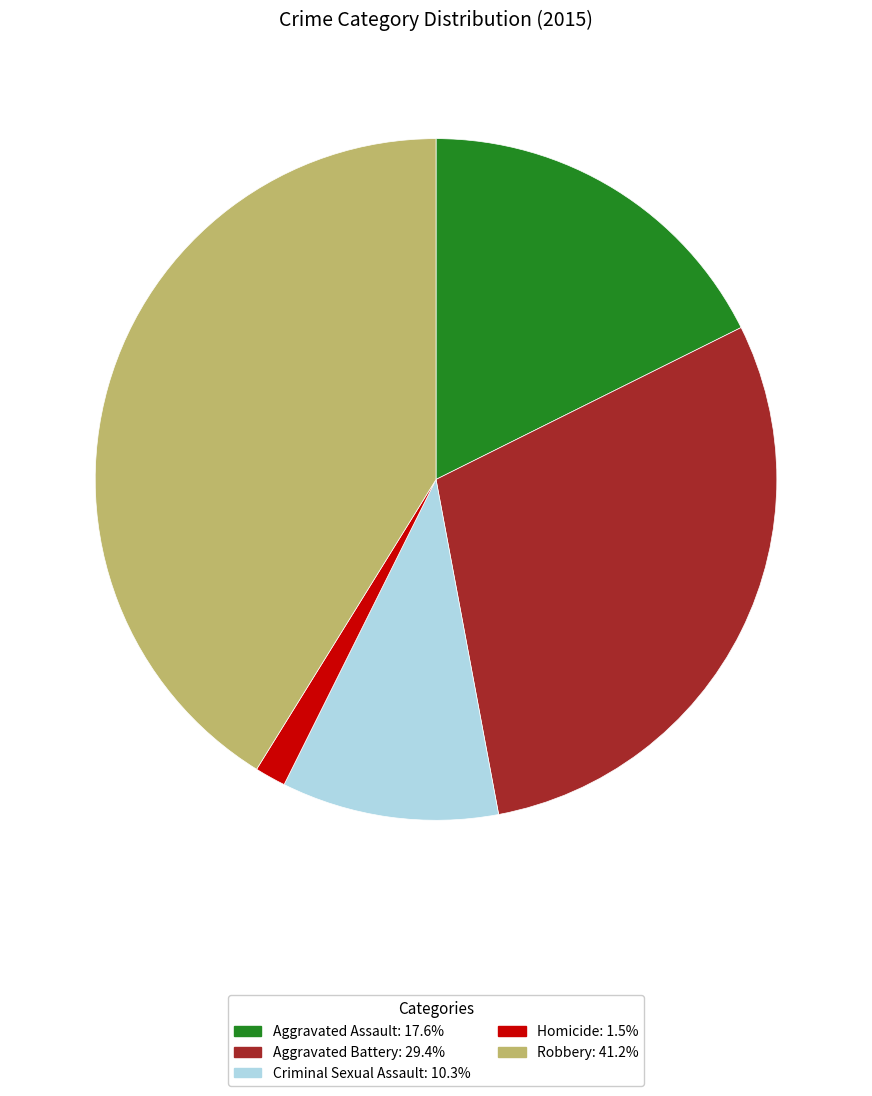

True or false: Robbery accounts for 41% of the total.

True